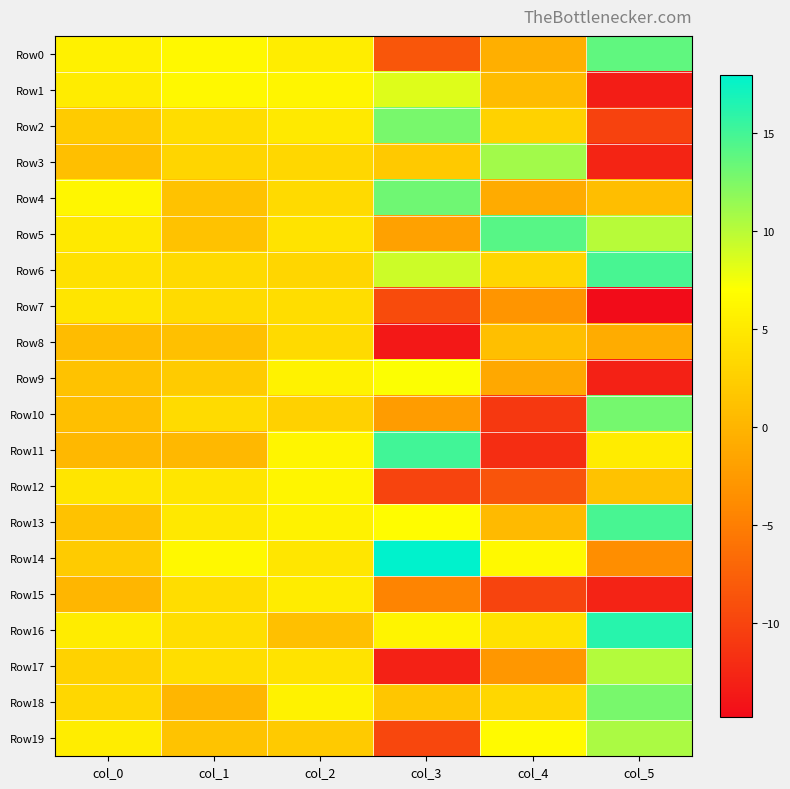

What is the difference between the highest and lowest values at col_0?

6.1